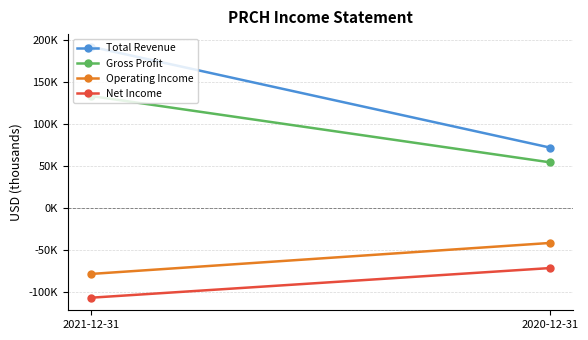

What is the value of the Gross Profit point at the 1st from the left?

133700